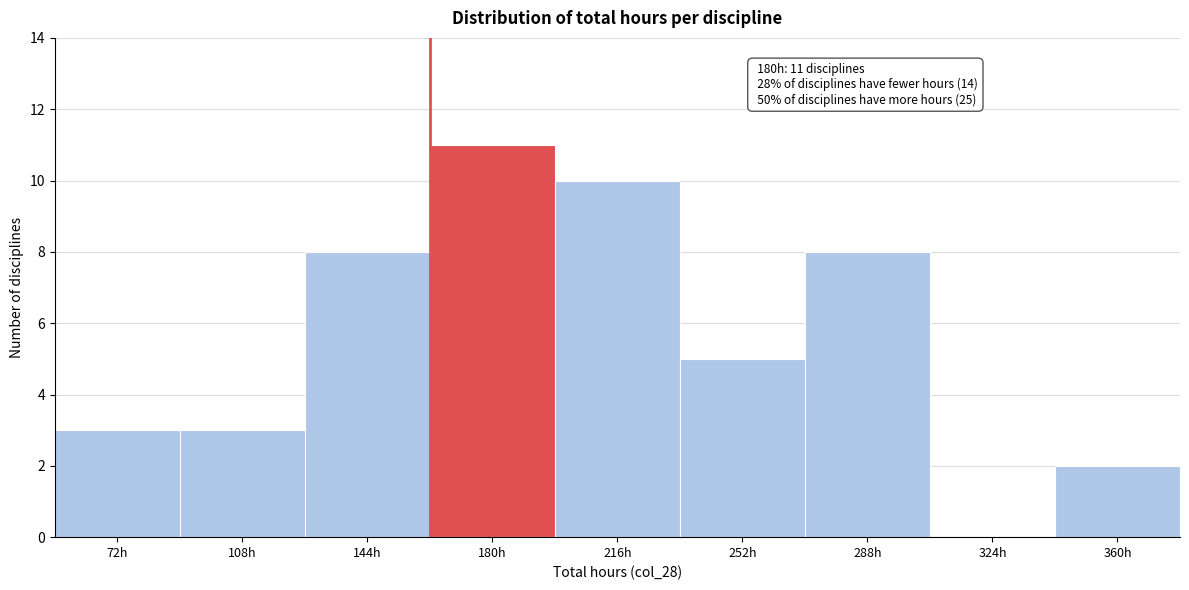

Reading right to left, transcribe all the data shown in this chart.

360h=2	324h=0	288h=8	252h=5	216h=10	180h=11	144h=8	108h=3	72h=3